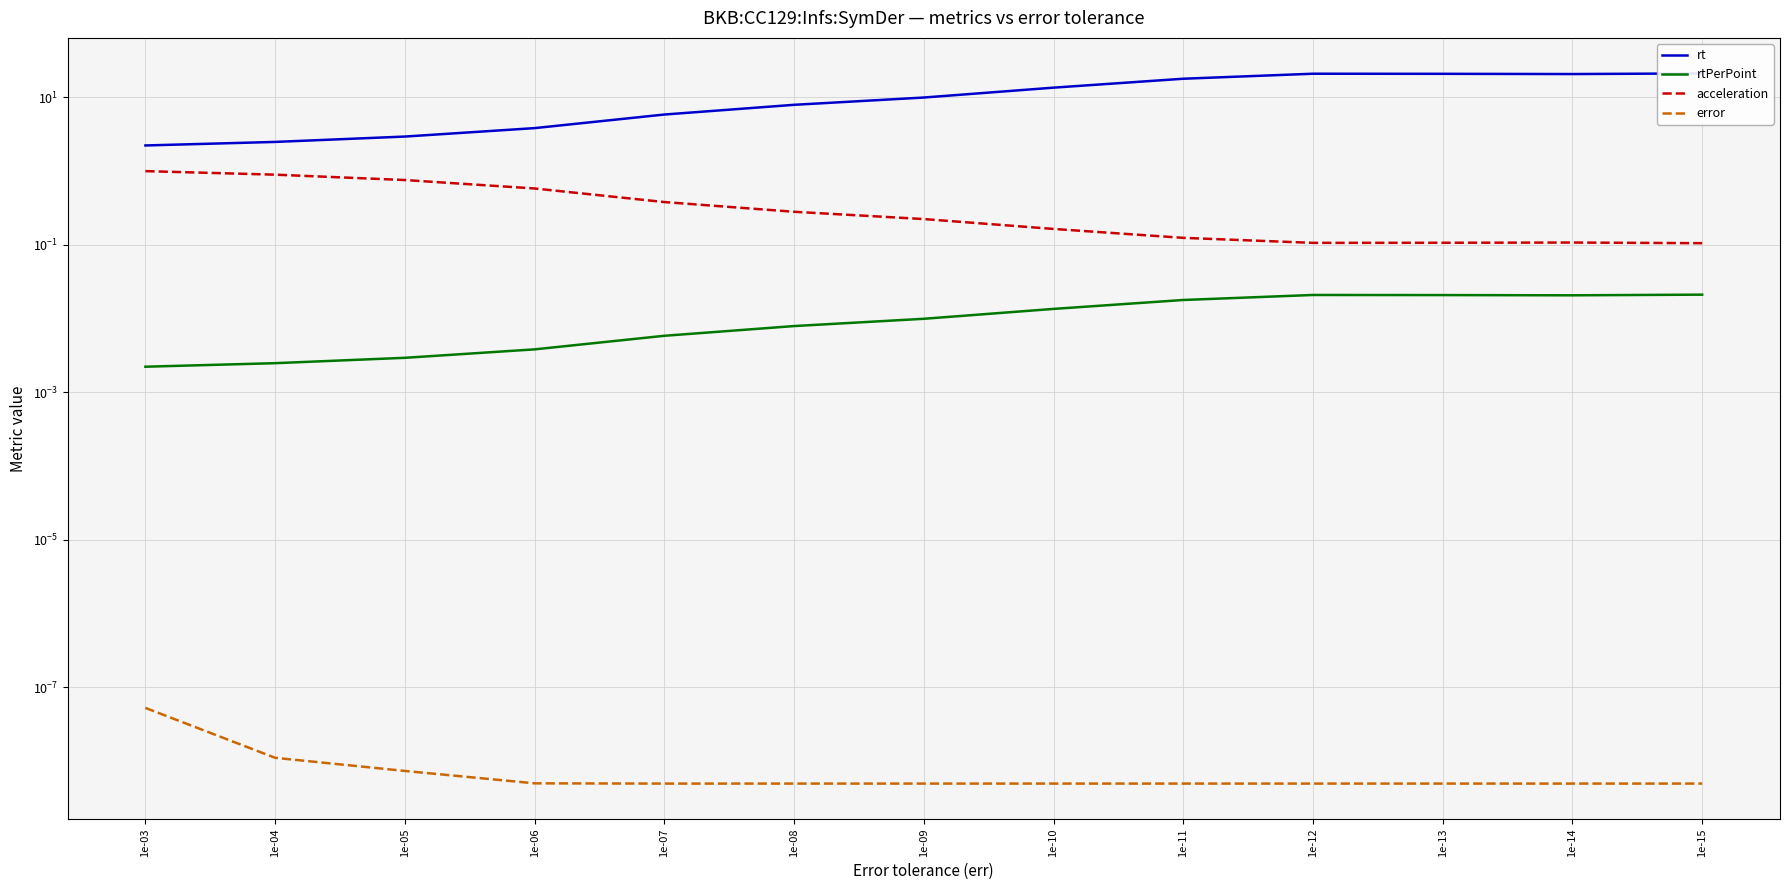

At which category is the sum across all series the highest?

1e-15